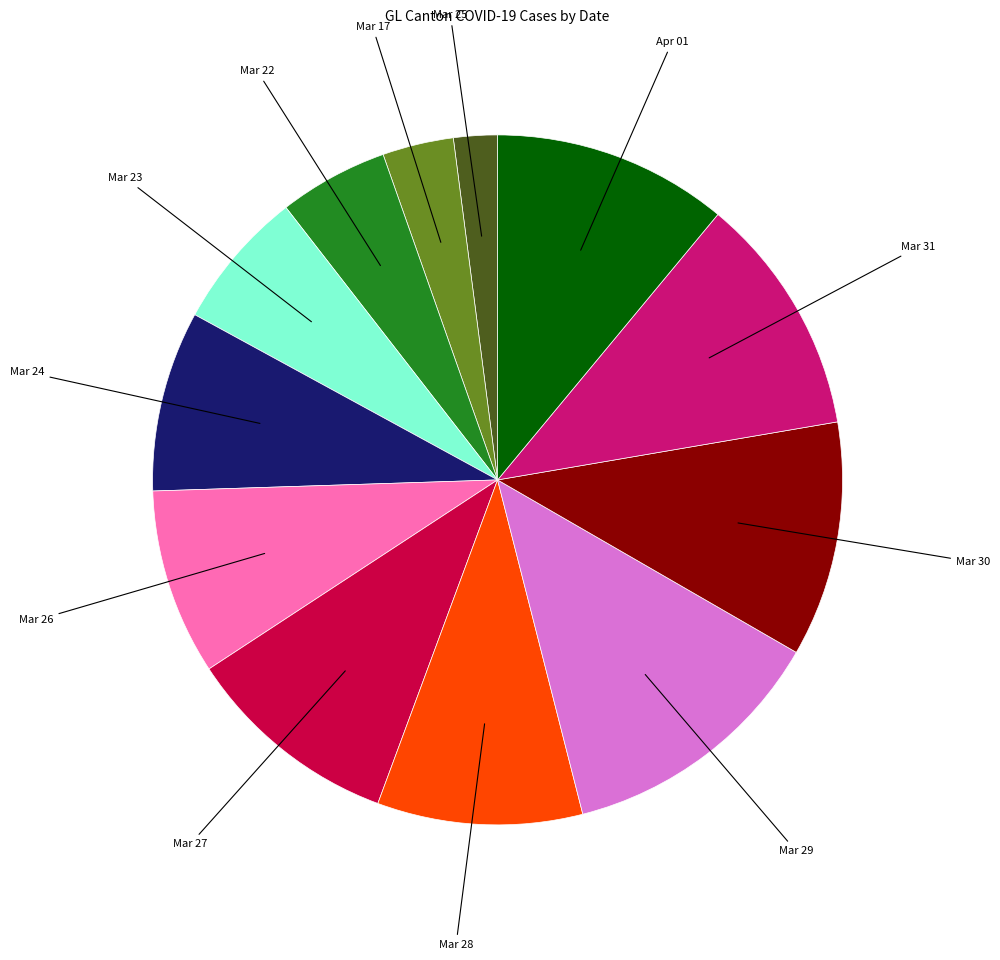

Does any single category account for the majority?

No